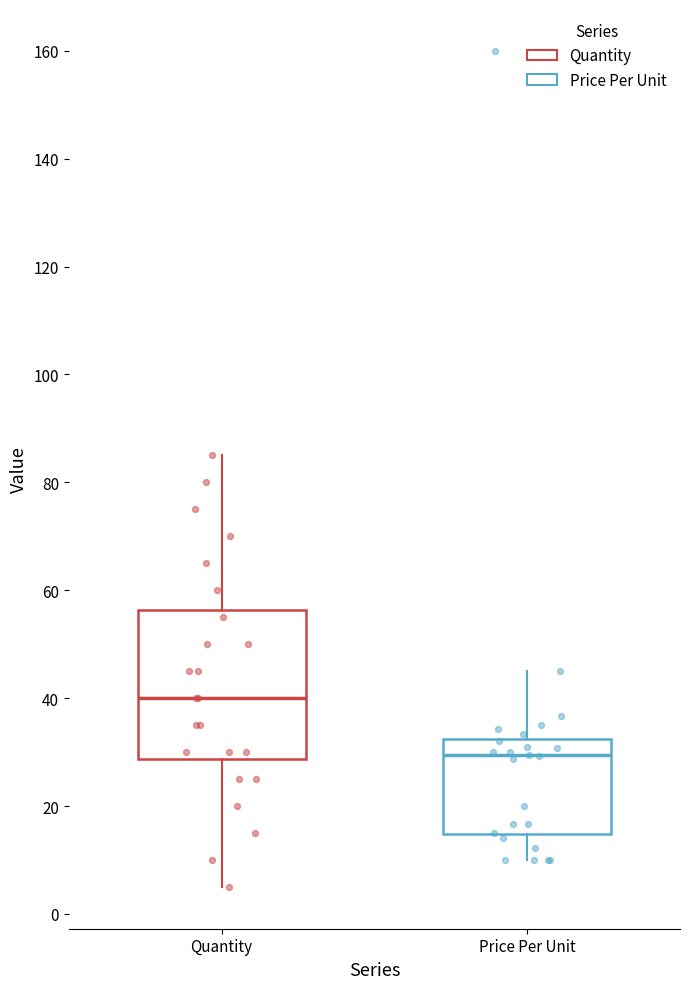

Reading left to right, transcribe this box plot: for each box, give where its median line is, the range the box spans, and where its two whiskers end, as read against the y-axis. The values are not printed on the chart, so give them approximately, as read against the axis.

Quantity: median 40, box 28 to 56, whiskers 6 to 86
Price Per Unit: median 30, box 14 to 32, whiskers 10 to 46